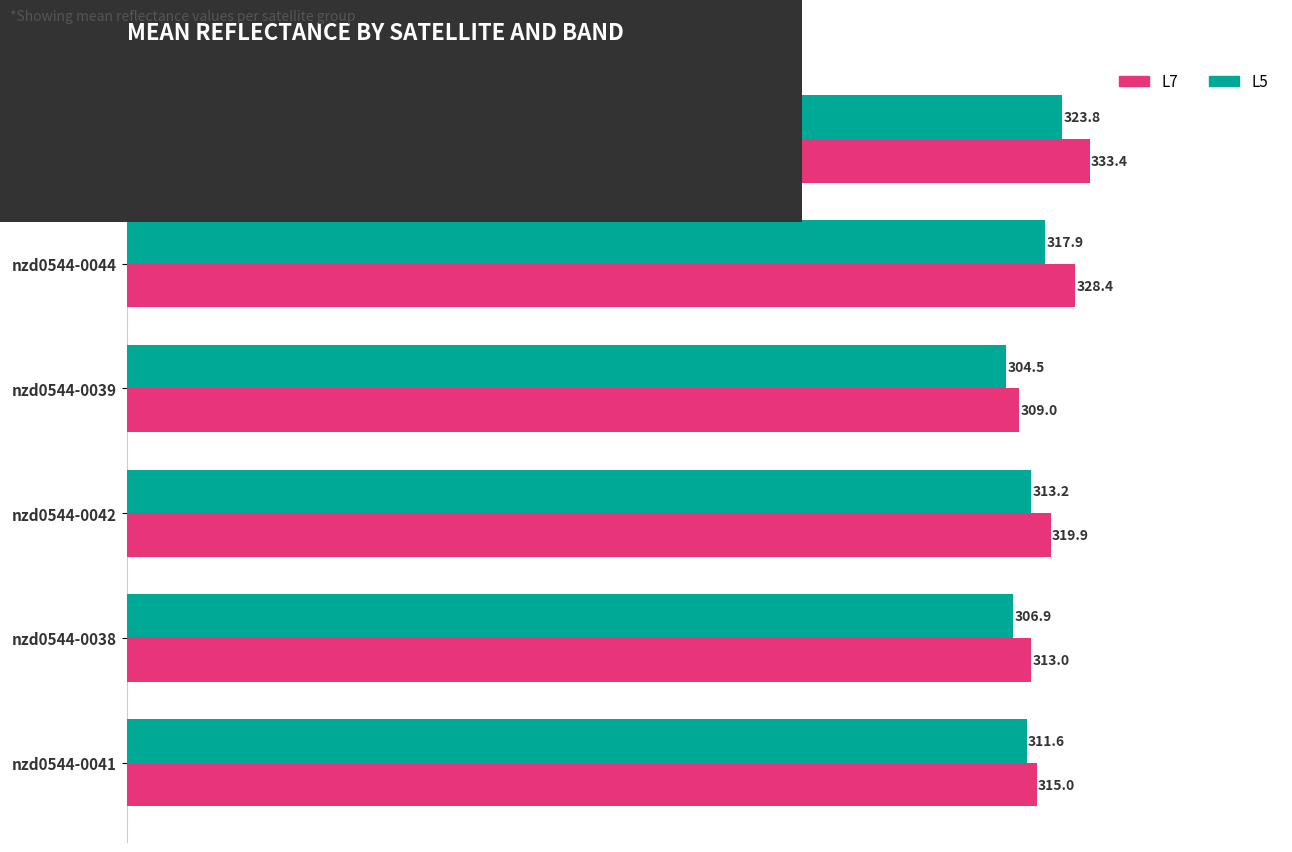

Which series changed the most between nzd0544-0043 and nzd0544-0042?

L7